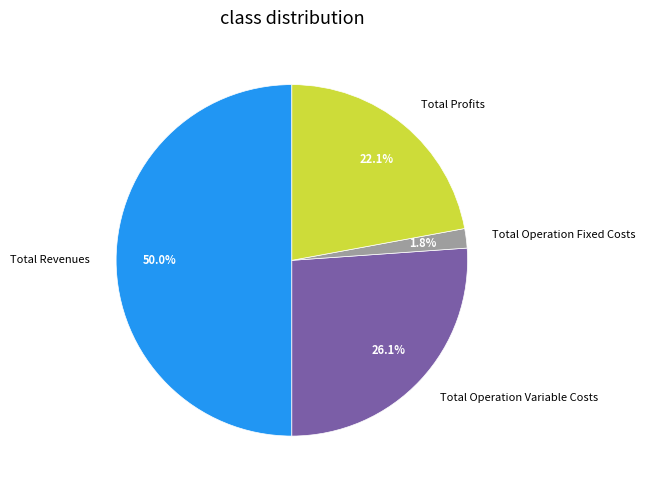

Approximately how many times larger is the value at Total Operation Variable Costs compared to Total Revenues?

0.5